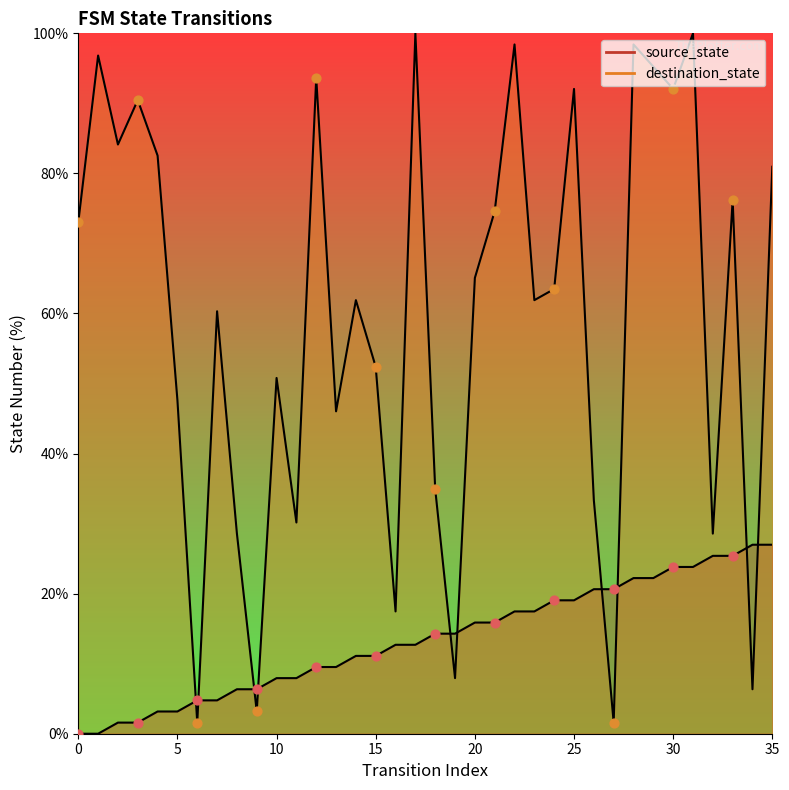

Which series reaches the maximum Y coordinate?

destination_state